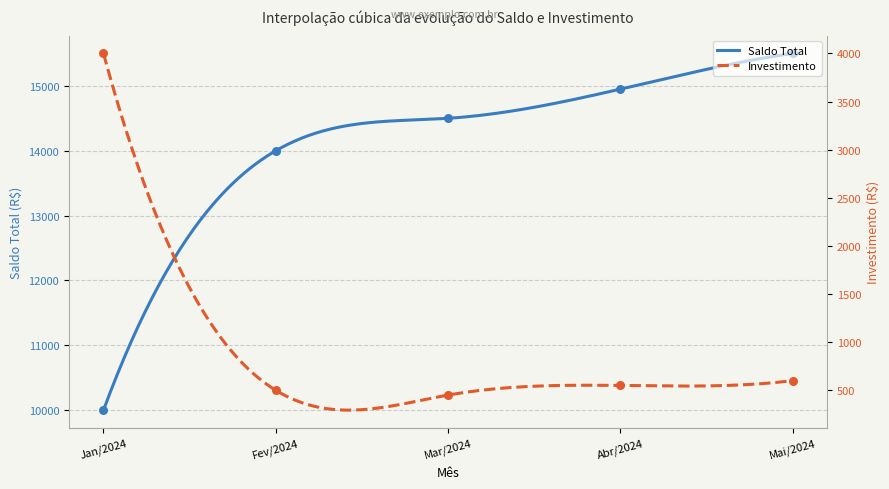

Which series contains the highest Y value?

Saldo Total